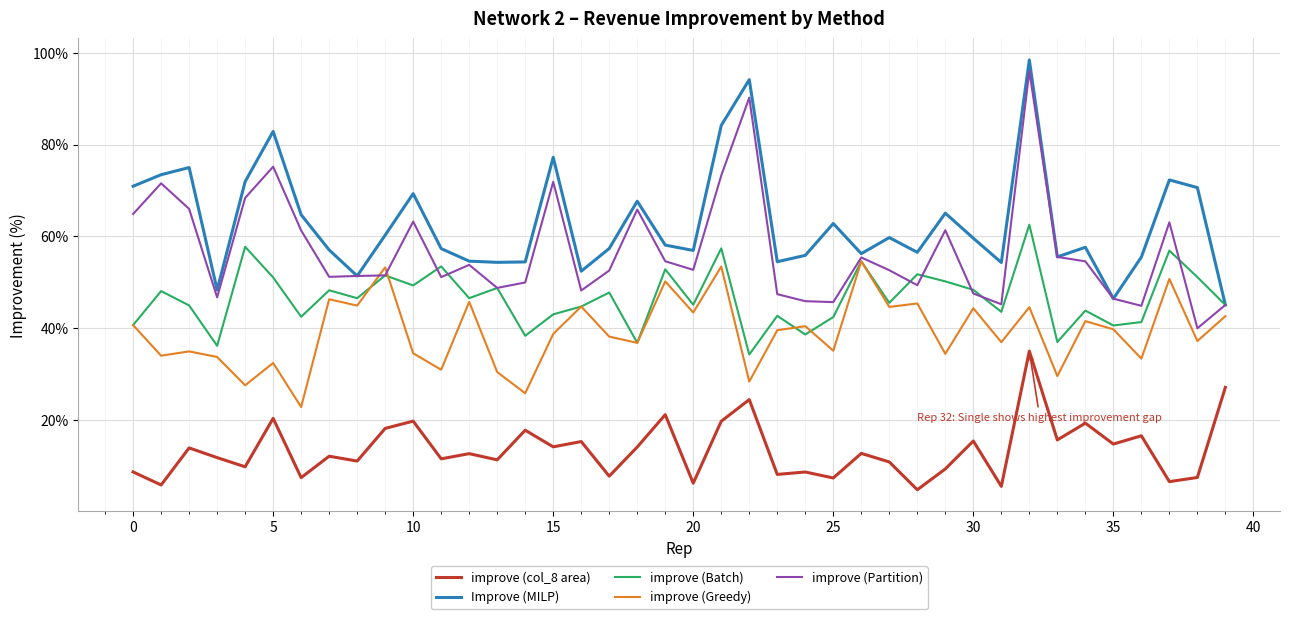

True or false: improve (Greedy) and improve (col_8 area) cross at least once.

False